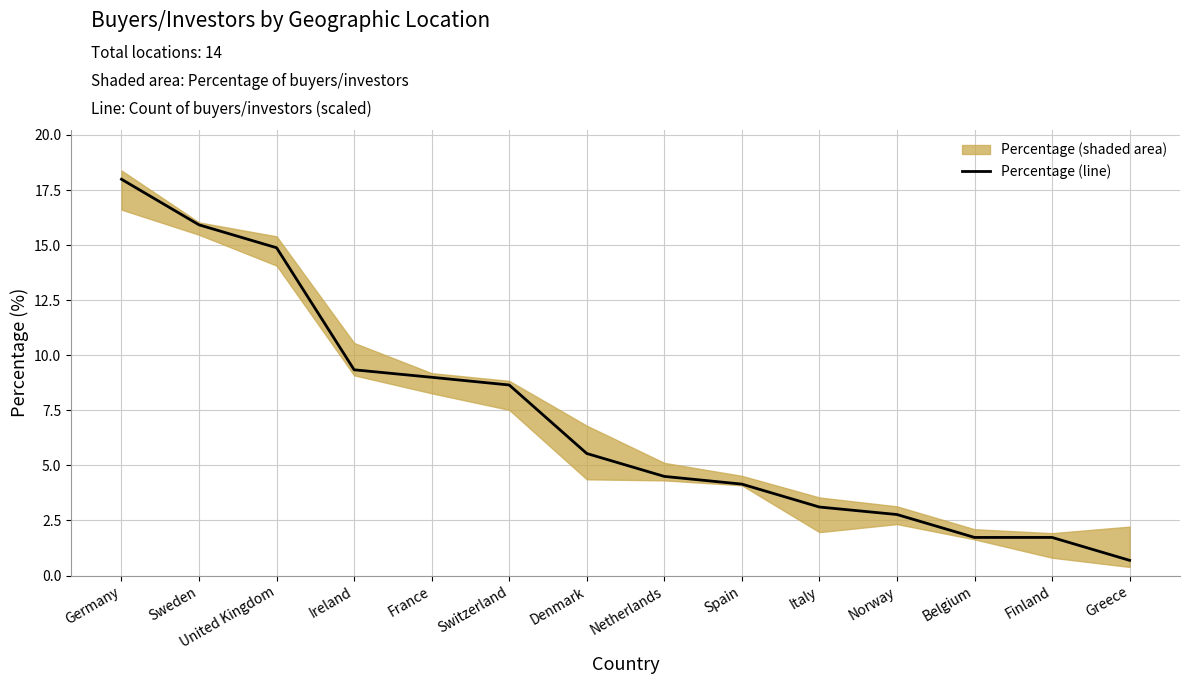

What is the sum of the values at Belgium and Greece?

2.4